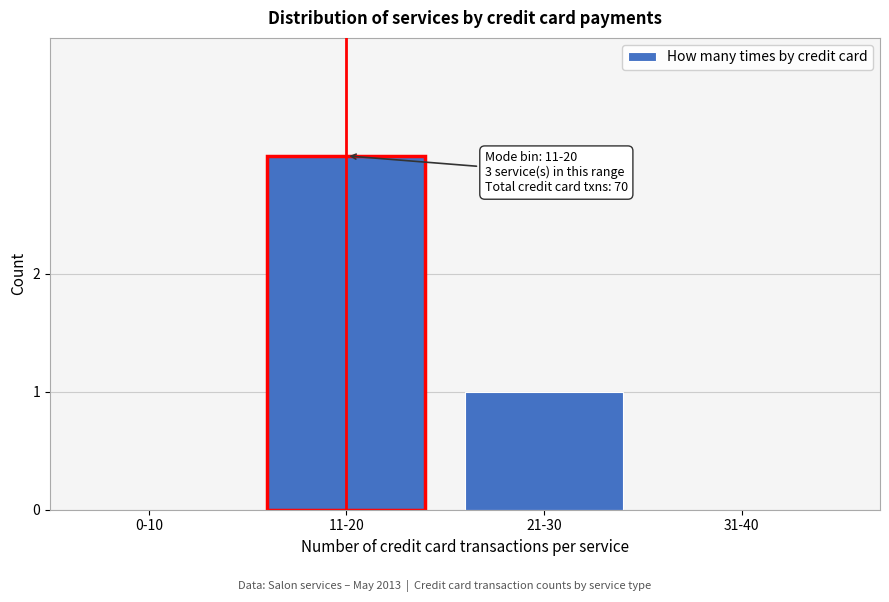

Reading left to right, transcribe all the data shown in this chart.

0-10=0	11-20=3	21-30=1	31-40=0